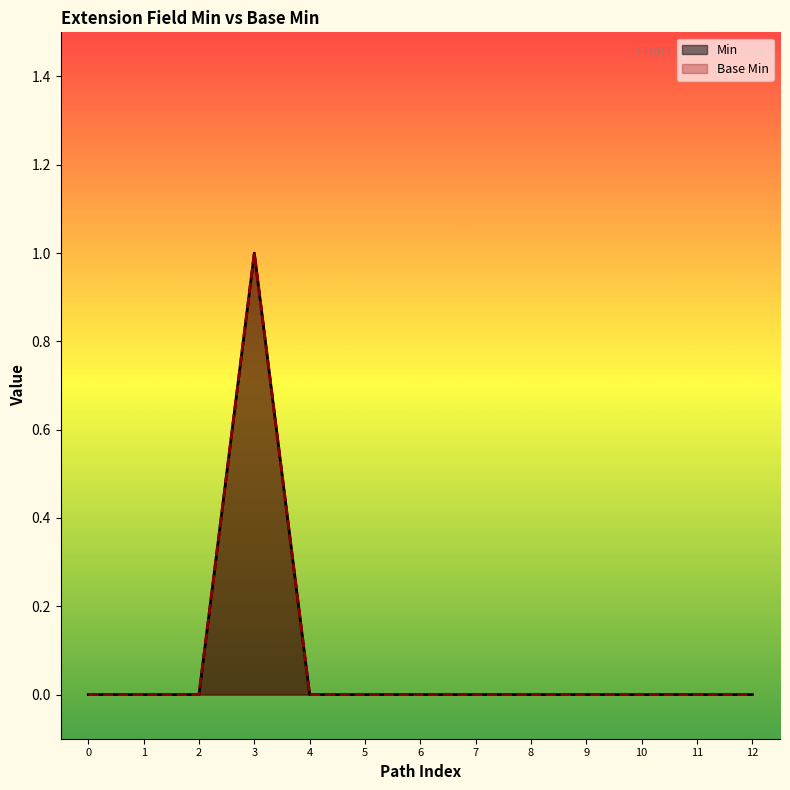

What is the sum of all Min values?

1